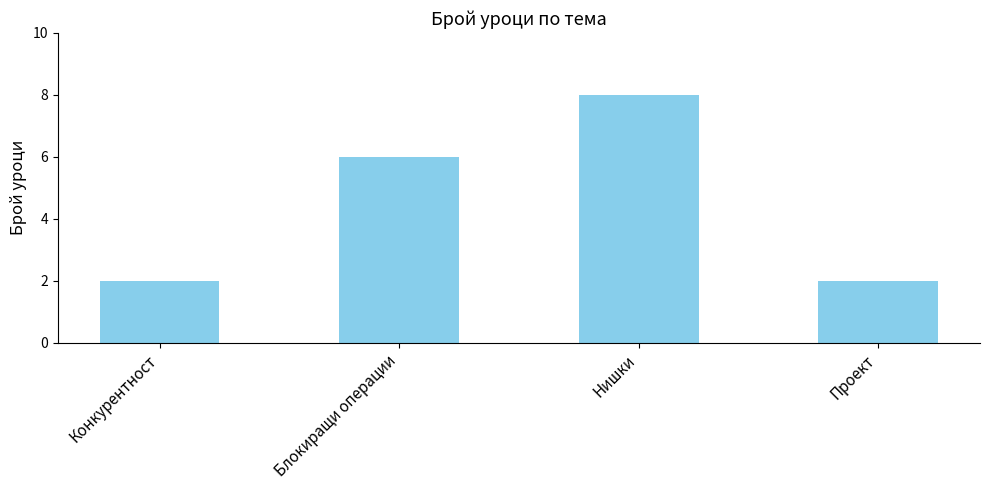

What is the value of the 1st bar from the left?

2